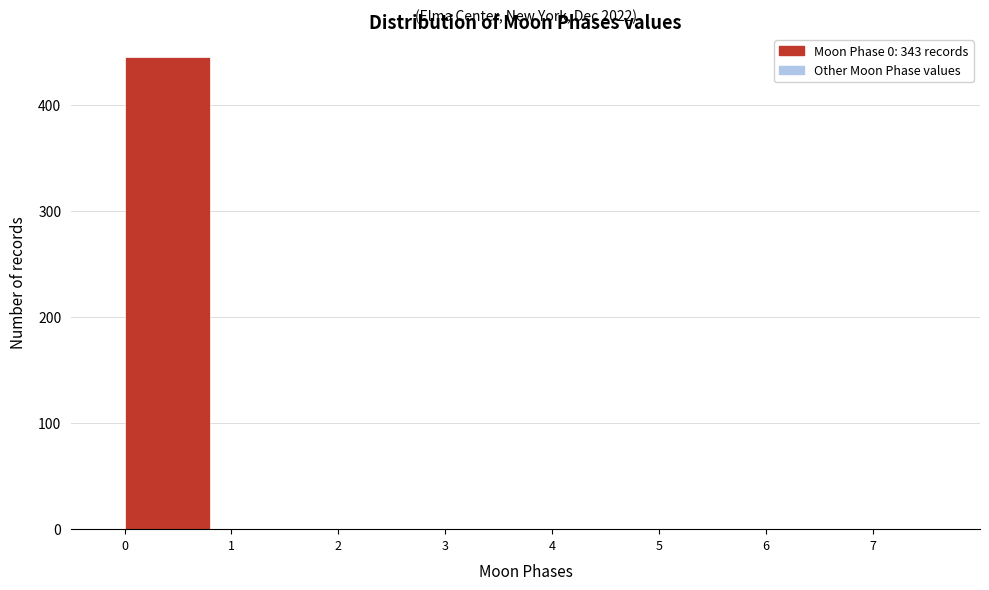

Over which range of the x-axis is the bar tallest?

0 to 1